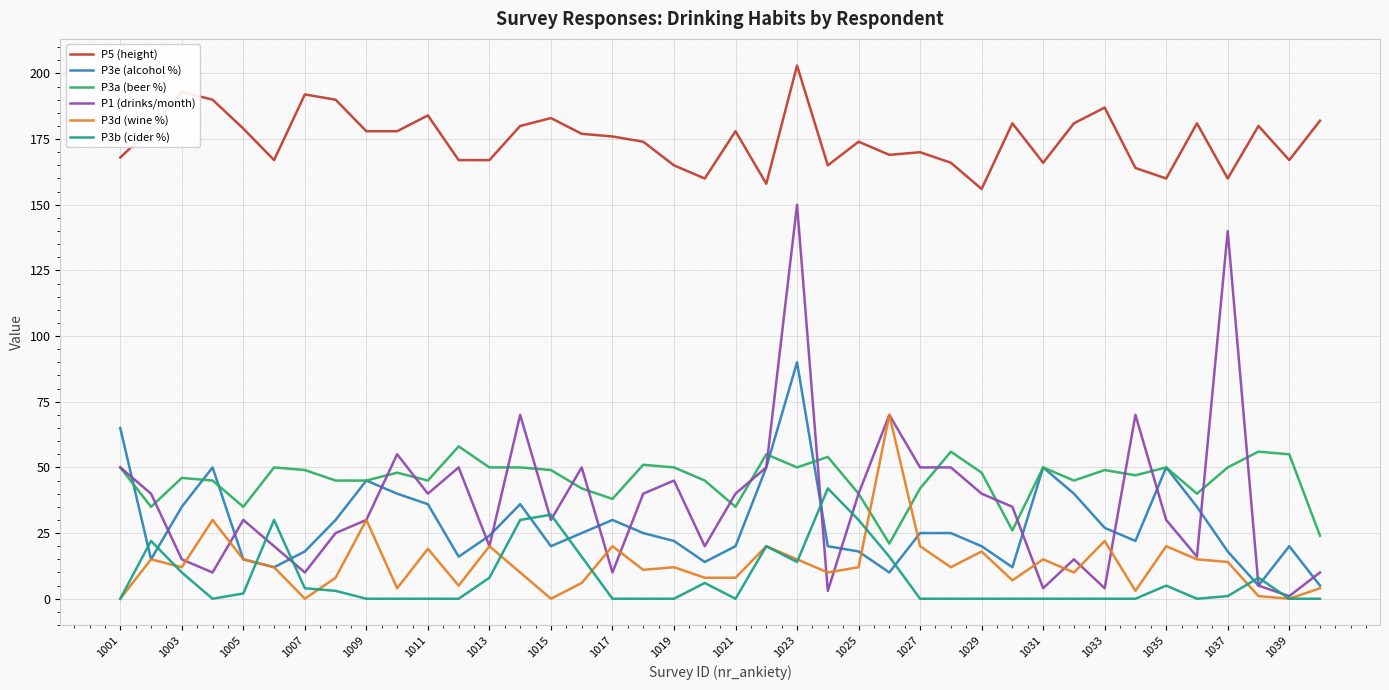

What is the difference between the maximum and minimum values in the P3e (alcohol %) series?

85